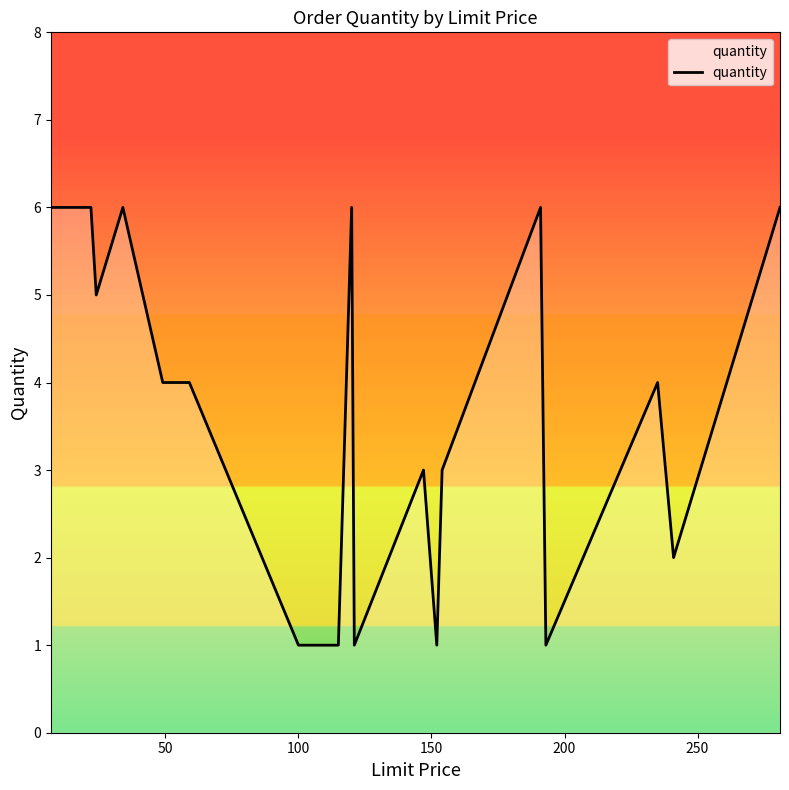

How many lines are shown in the chart?

1